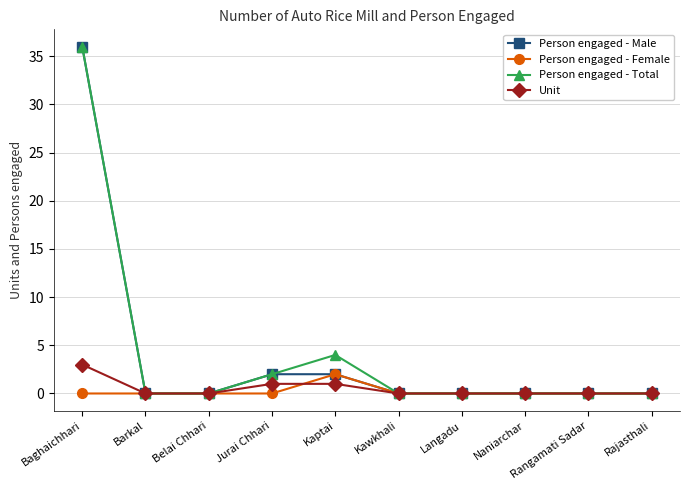

Reading right to left, extract all data points from this chart.

Person engaged - Male: 0	0	0	0	0	2	2	0	0	36
Person engaged - Female: 0	0	0	0	0	2	0	0	0	0
Person engaged - Total: 0	0	0	0	0	4	2	0	0	36
Unit: 0	0	0	0	0	1	1	0	0	3